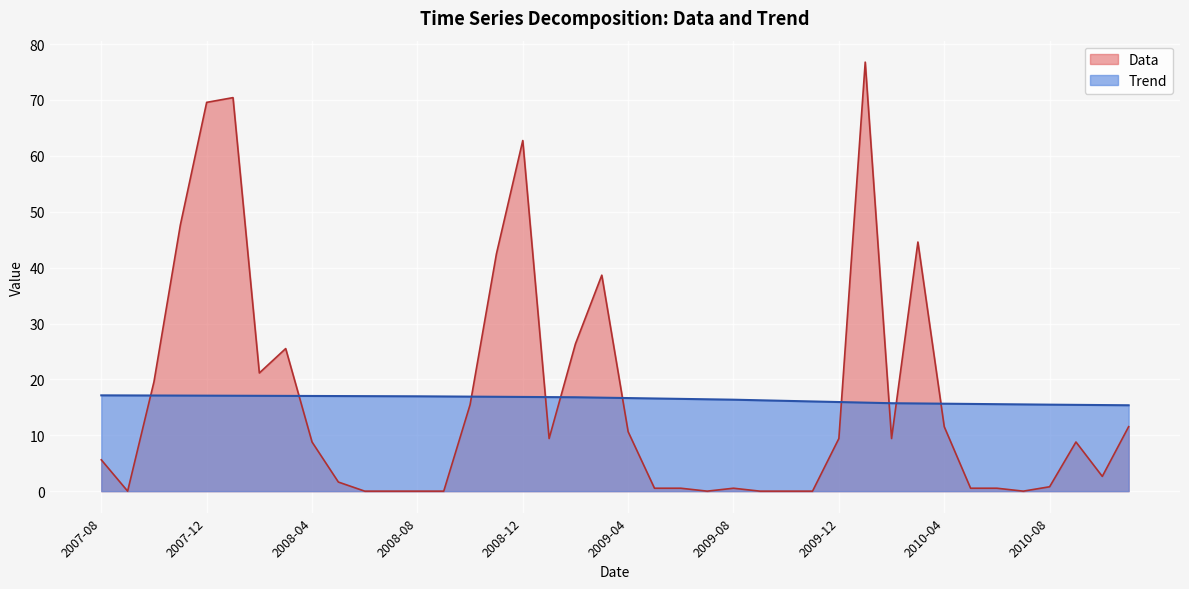

Does the chart display data point markers on the line(s)?

No